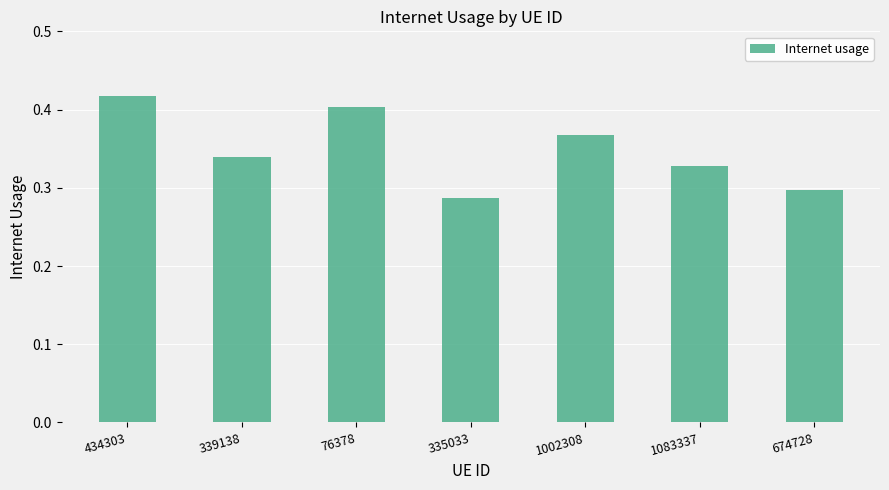

At which category does the chart reach its minimum across all series?

335033